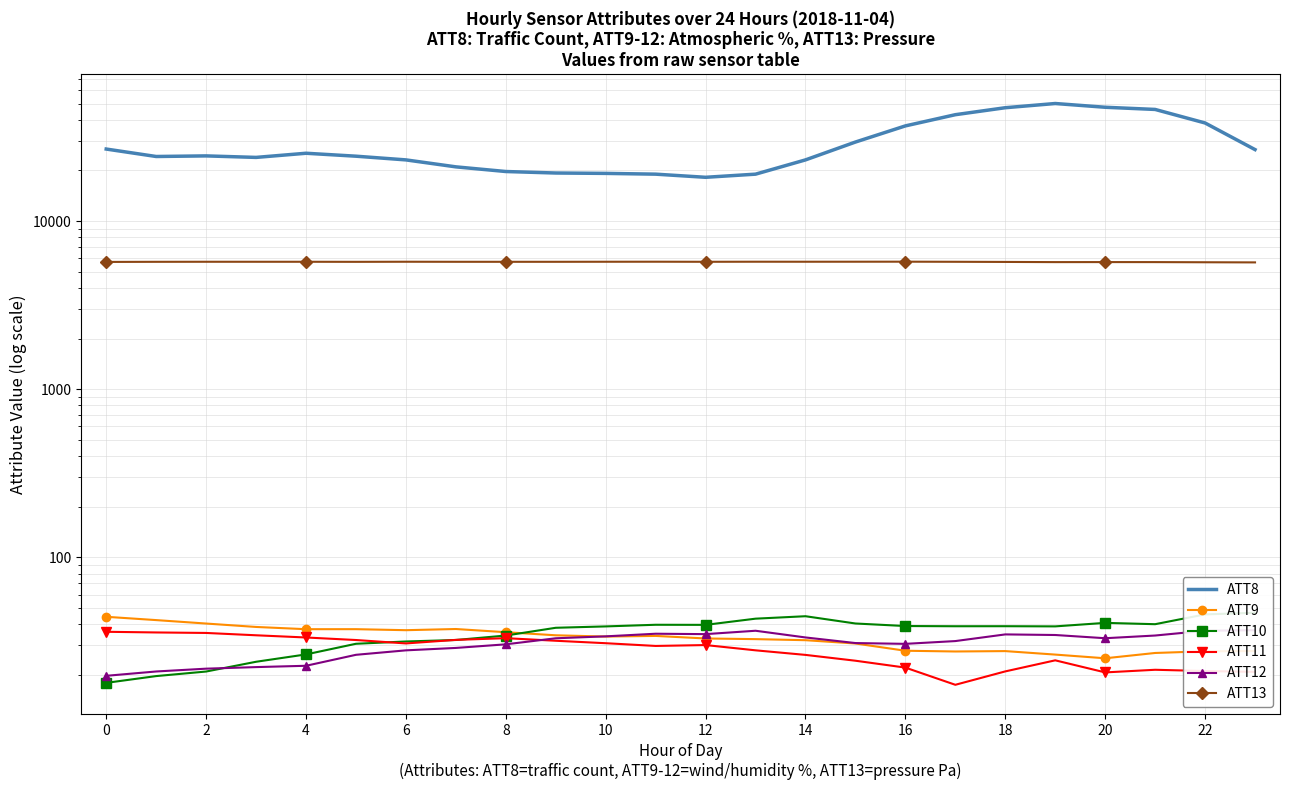

What is the sum of all ATT8 values?

695400.0